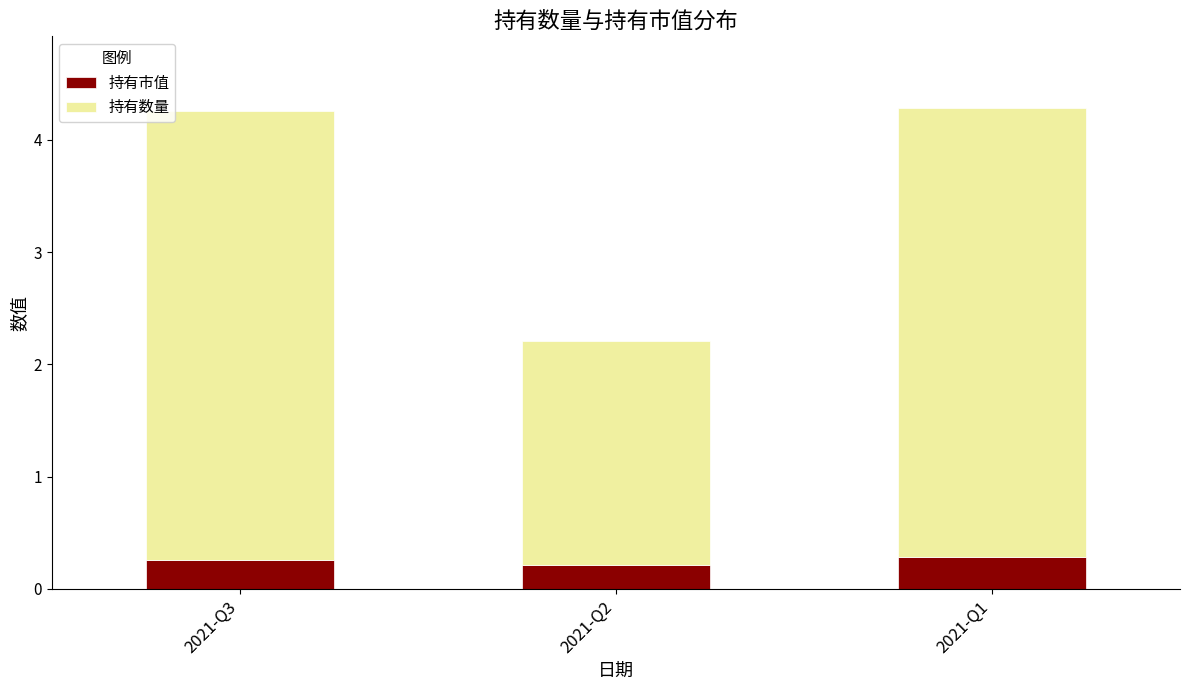

How many data points does each series have?

3